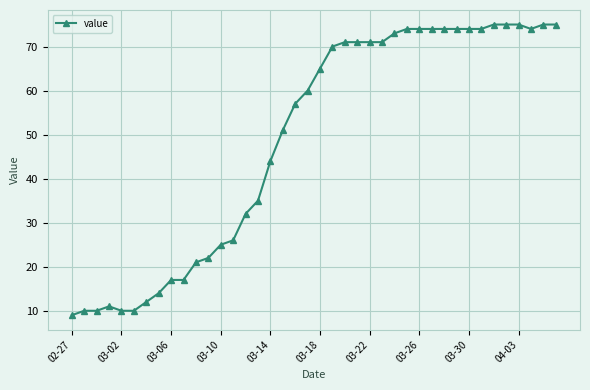

What is the minimum value shown in the chart?

9